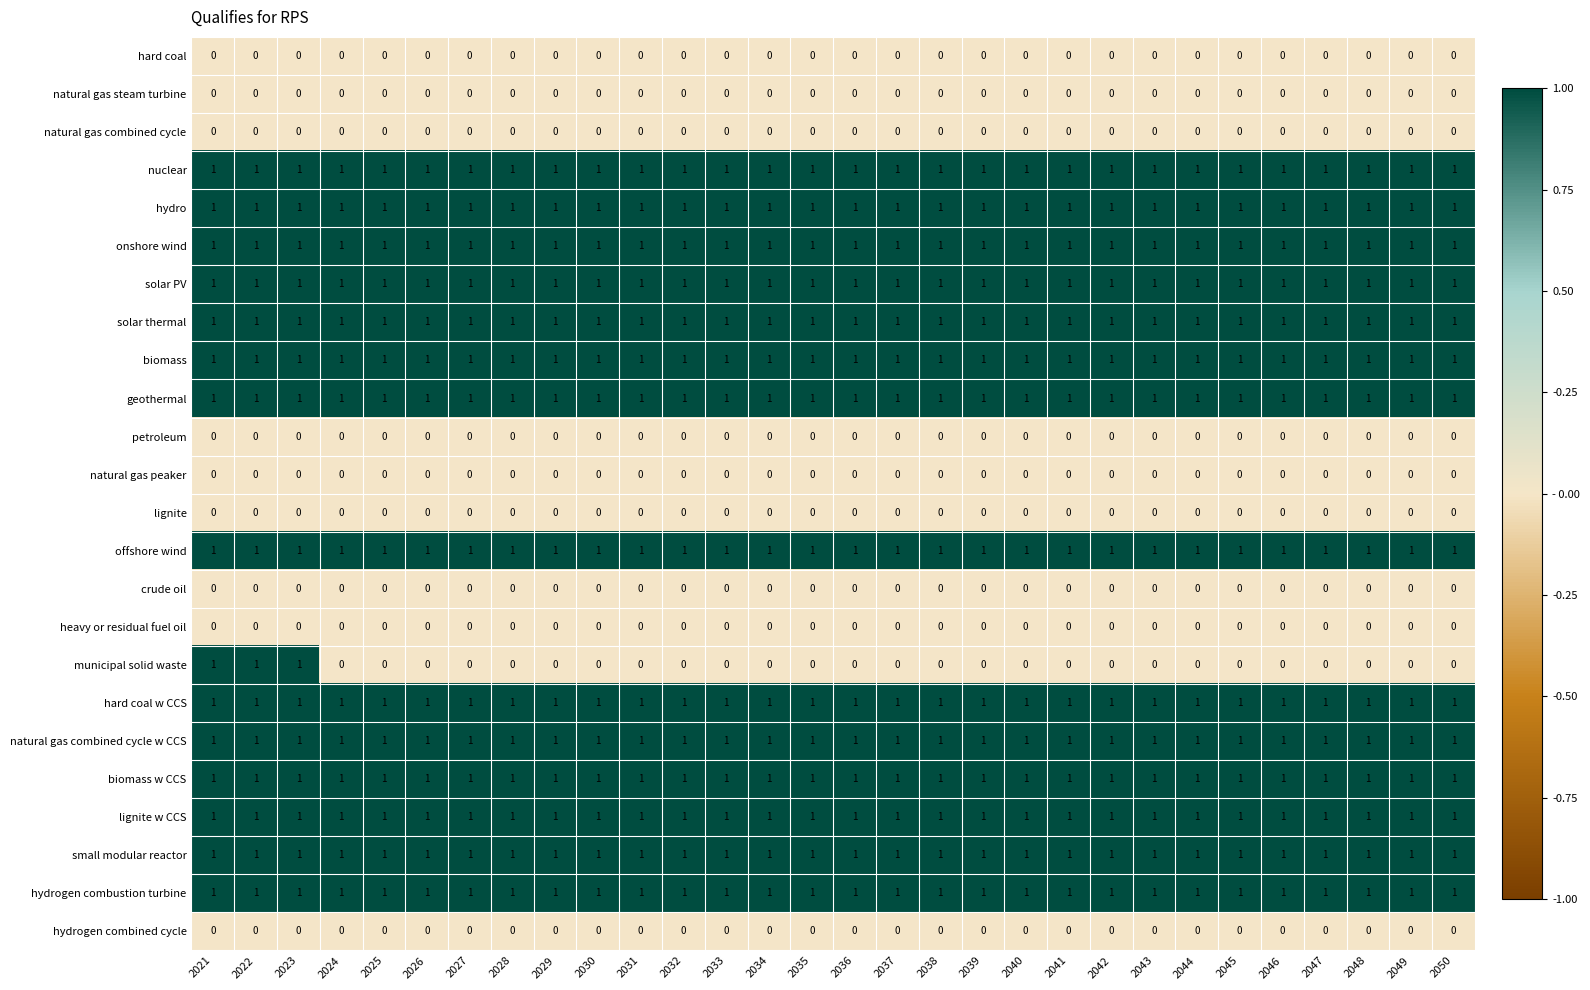

The value of nuclear at 2023 is 1. True or false?

True